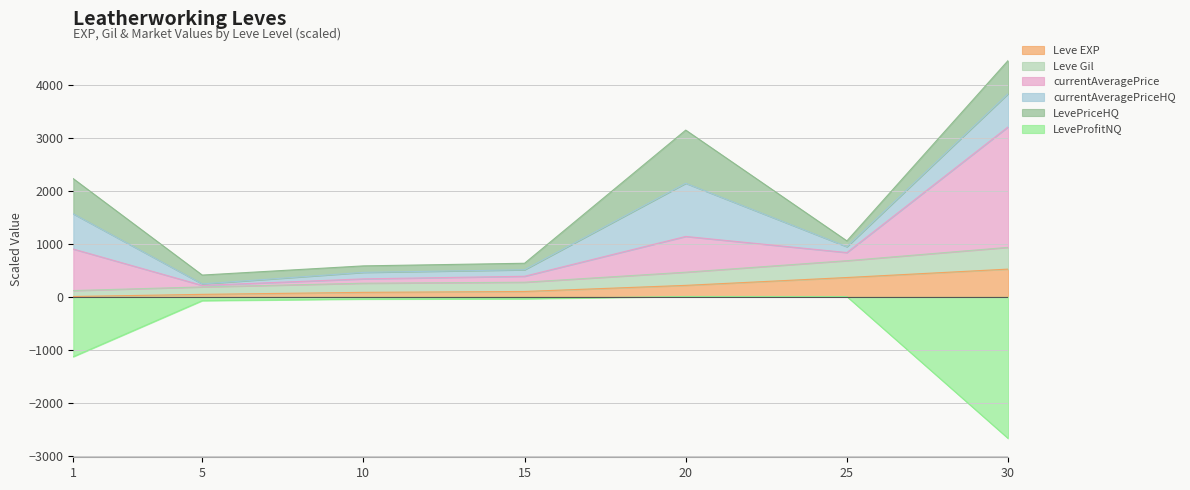

What is the difference between the second highest and second lowest values in the Leve Gil series?

494.3